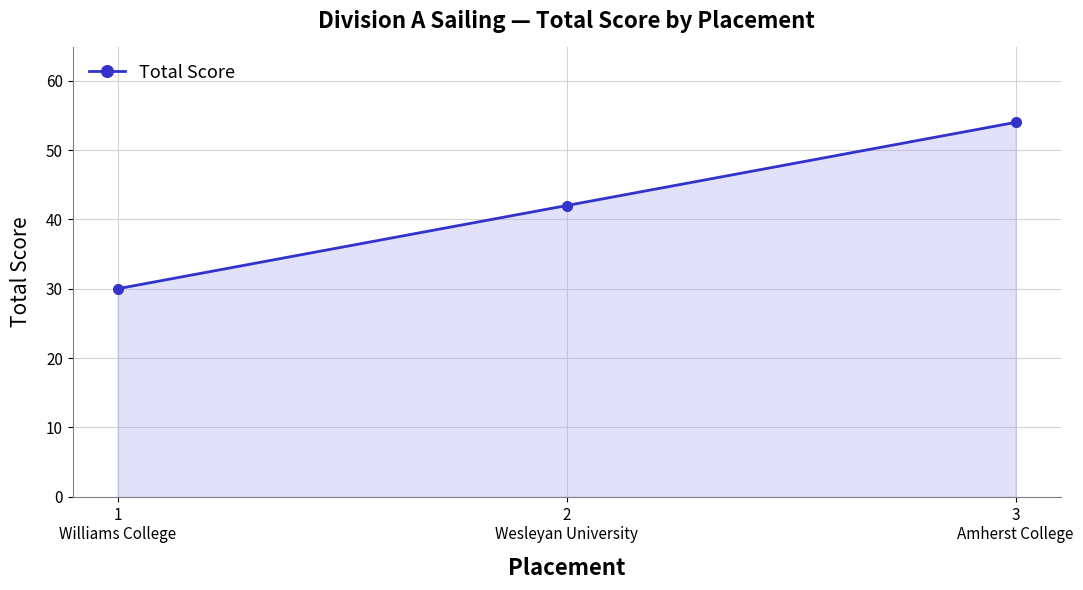

How many lines are shown in the chart?

1